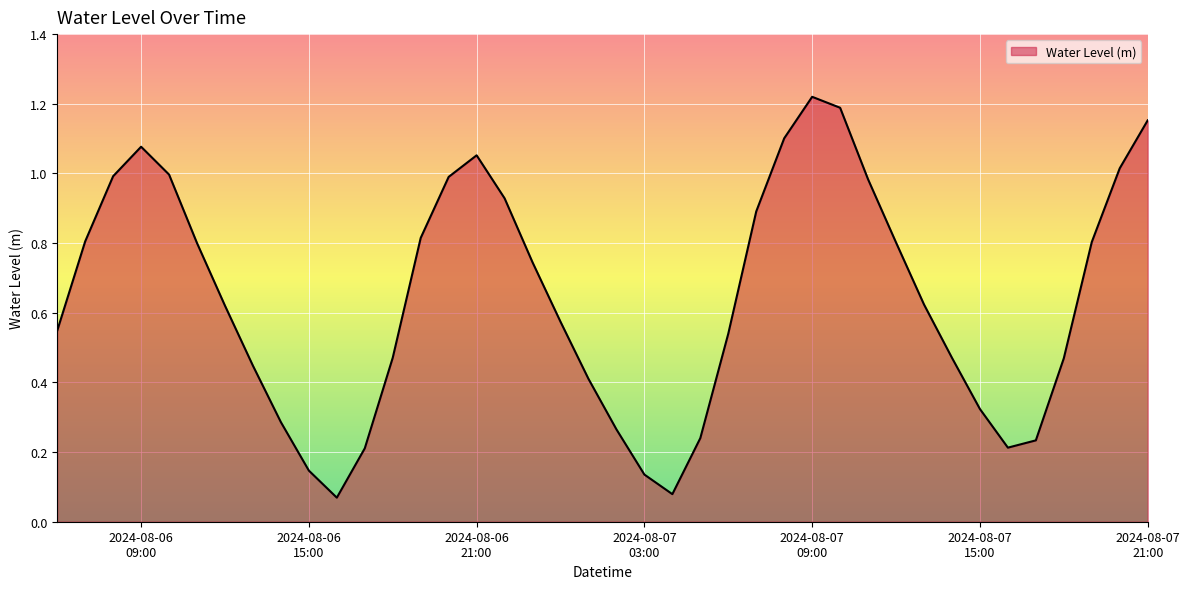

What is the maximum value shown in the chart?

1.2